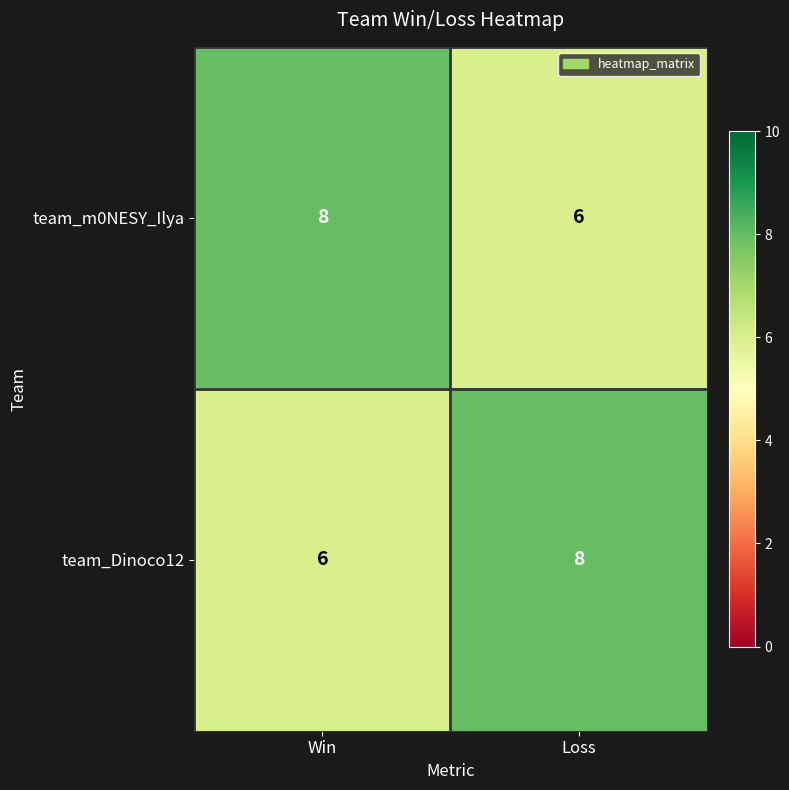

What is the greatest value displayed?

8